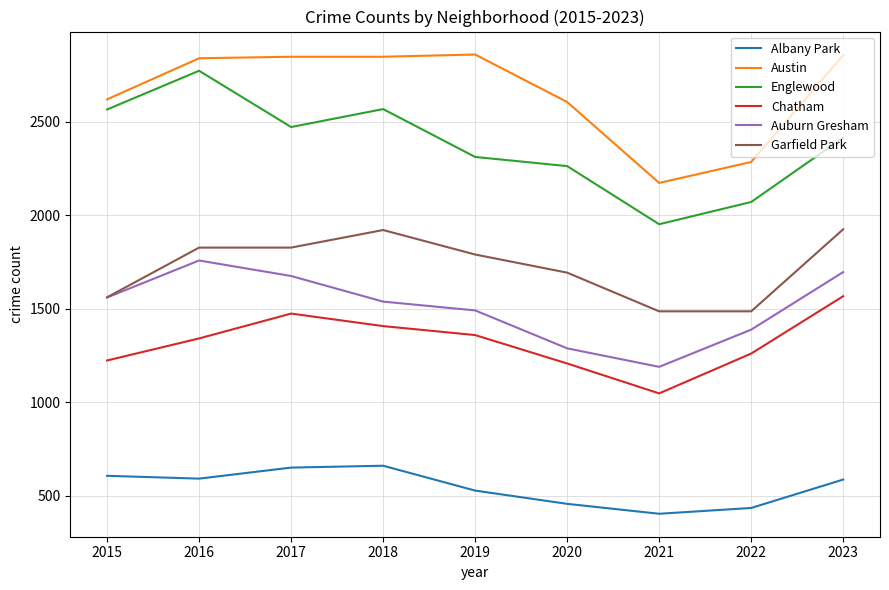

What is the average value of the Garfield Park series?

1725